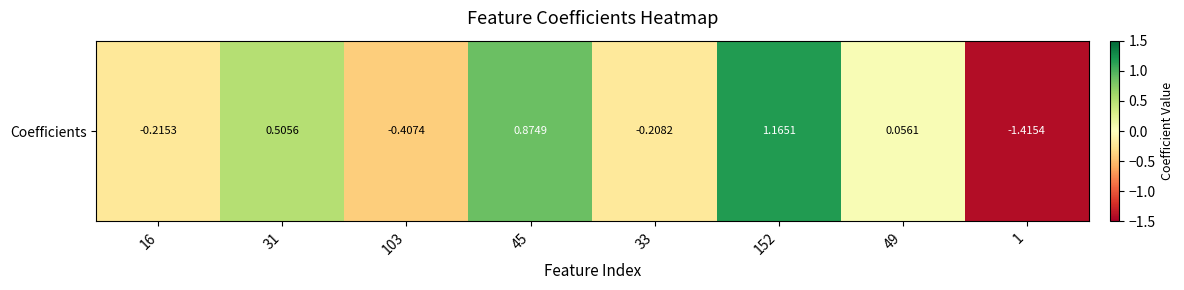

At which category does the chart reach its peak across all series?

152